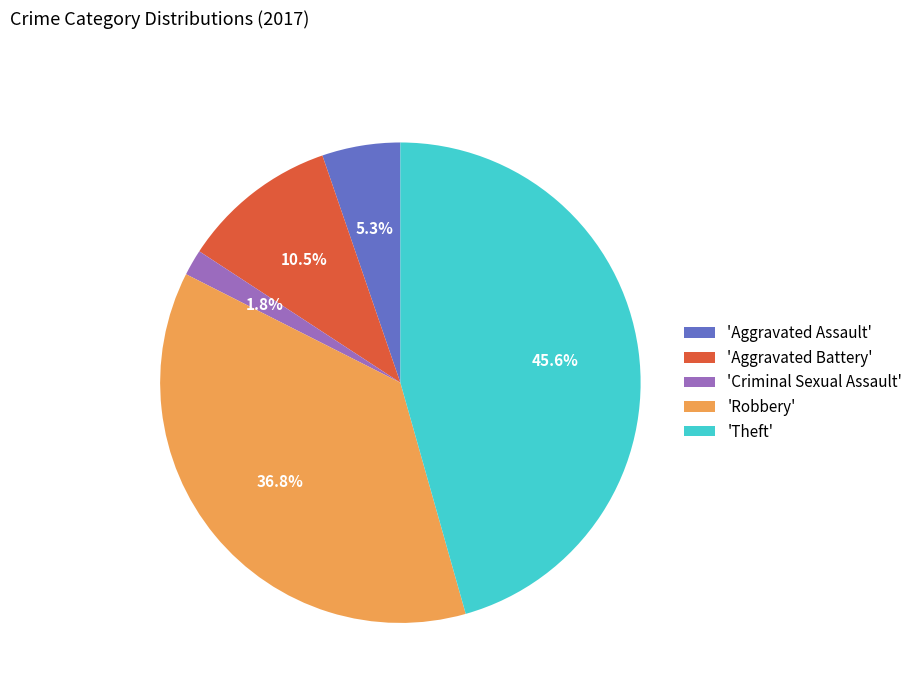

What is the smallest slice in the pie chart?

'Criminal Sexual Assault'